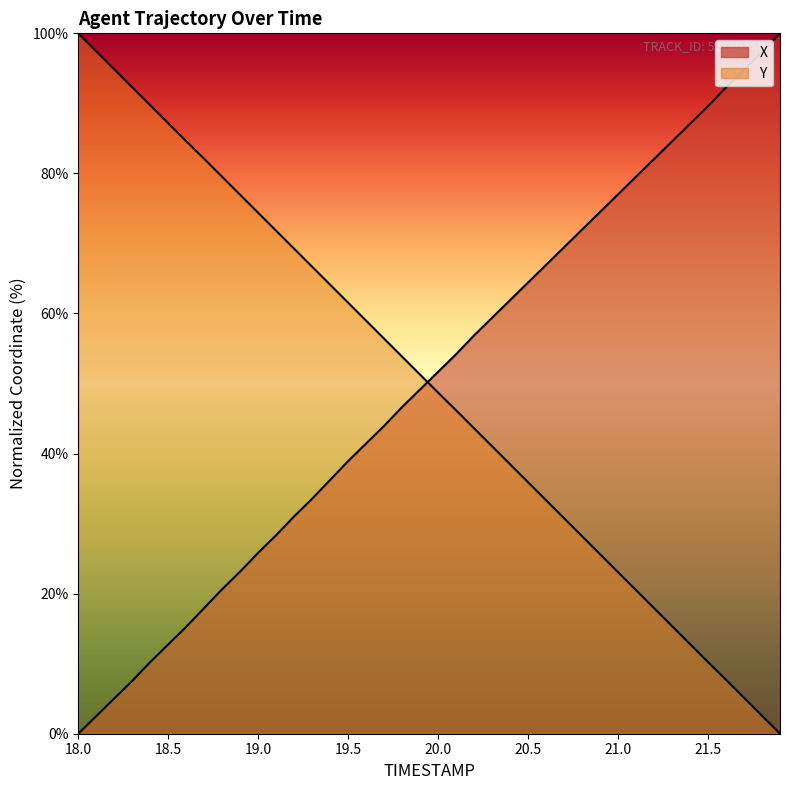

Rank the categories by Y value from lowest to highest.

21.9, 21.8, 21.7, 21.6, 21.5, 21.4, 21.3, 21.2, 21.1, 21.0, 20.9, 20.8, 20.7, 20.6, 20.5, 20.4, 20.3, 20.2, 20.1, 20.0, 19.9, 19.8, 19.7, 19.6, 19.5, 19.4, 19.3, 19.2, 19.1, 19.0, 18.9, 18.8, 18.7, 18.6, 18.5, 18.4, 18.3, 18.2, 18.1, 18.0